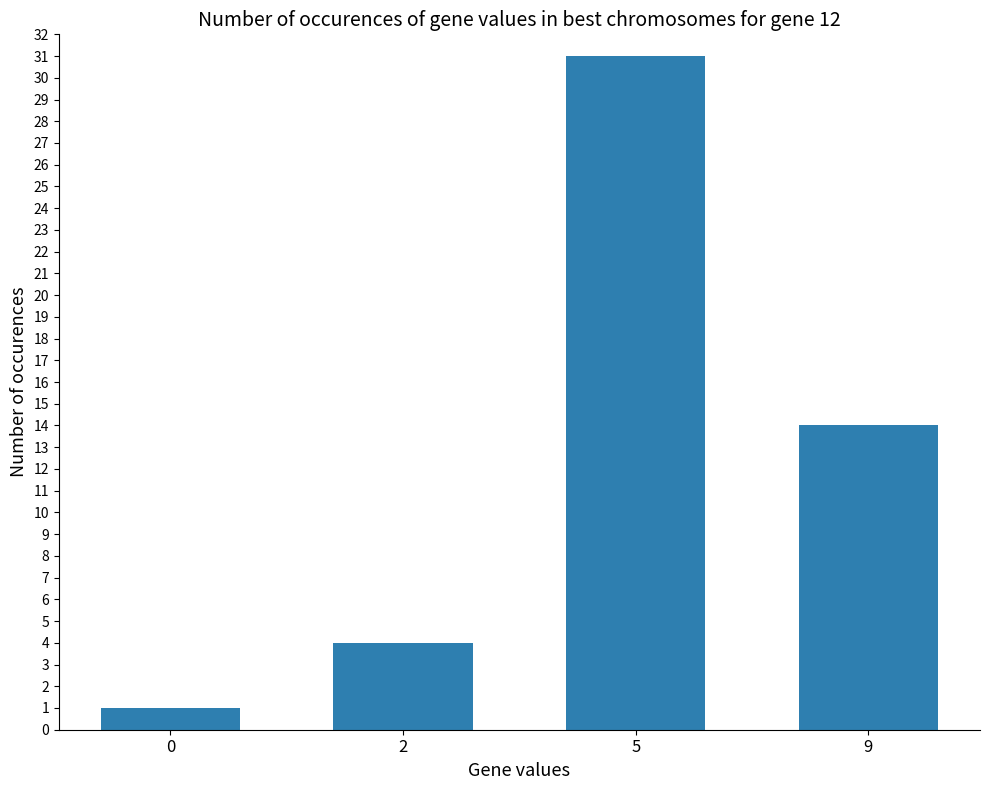

What is the approximate value at 2?

4